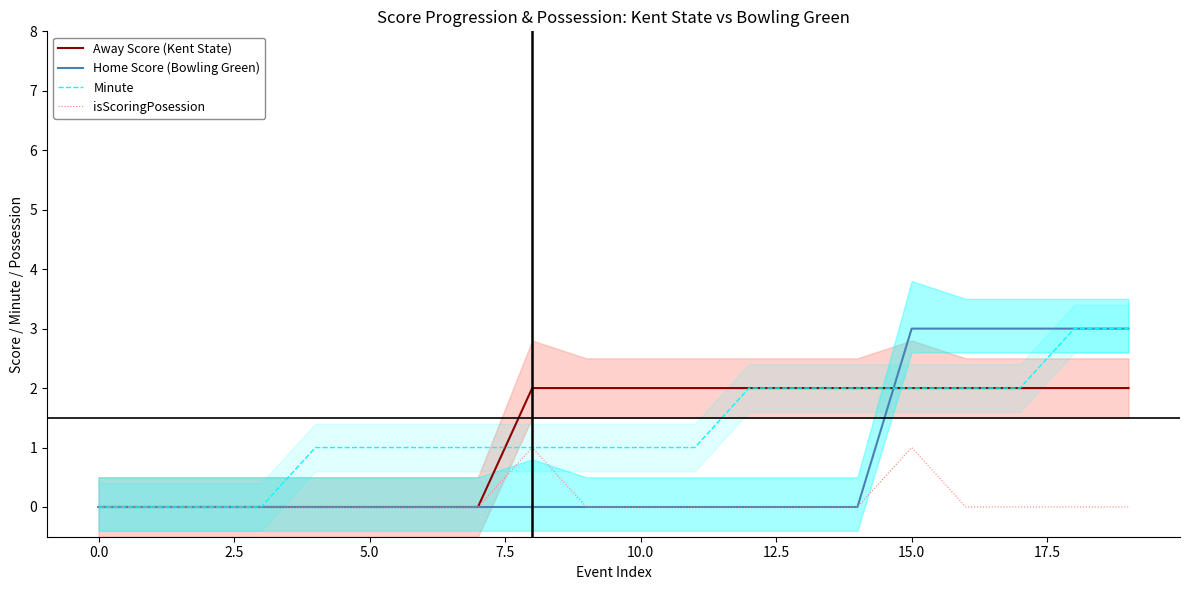

Which series has the widest spread of values?

Home Score (Bowling Green)